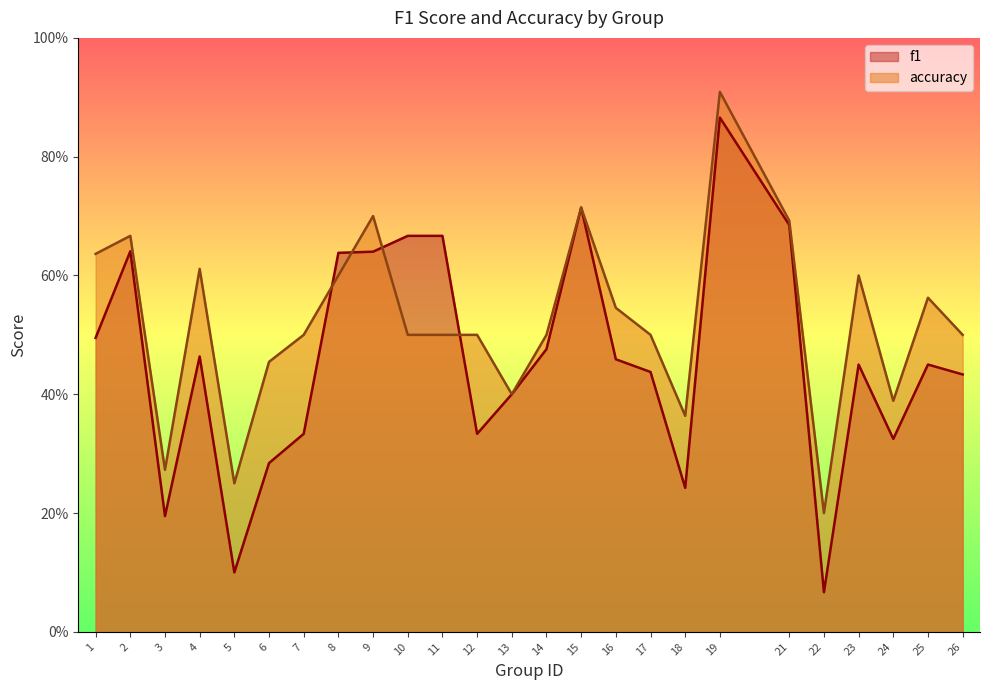

At how many categories does at least one series exceed 0?

25